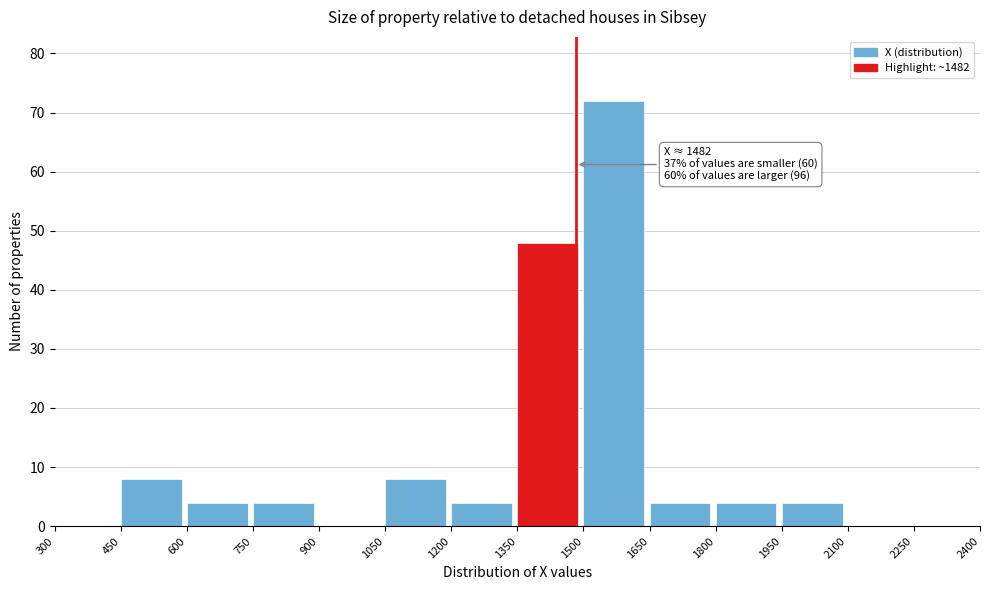

Which range on the x-axis has the tallest bar?

1500 to 1650